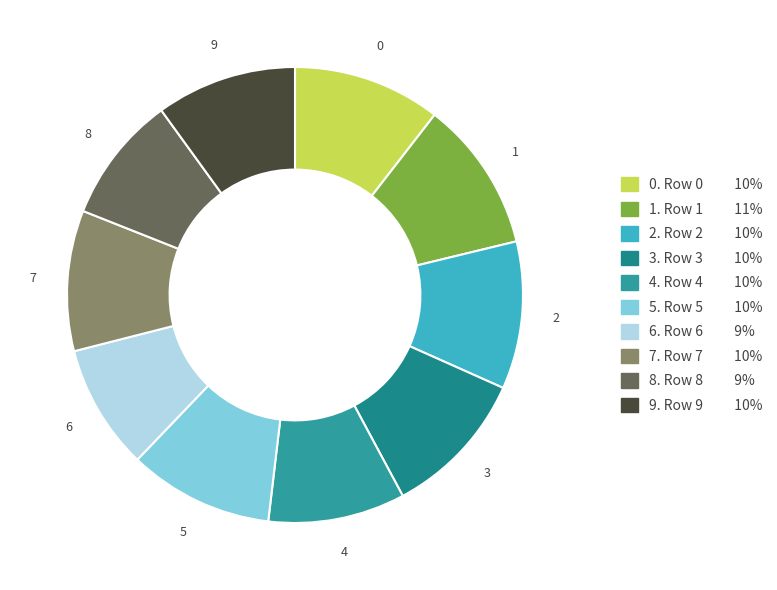

What is the ratio of the value at 0 to the value at 8?

1.2